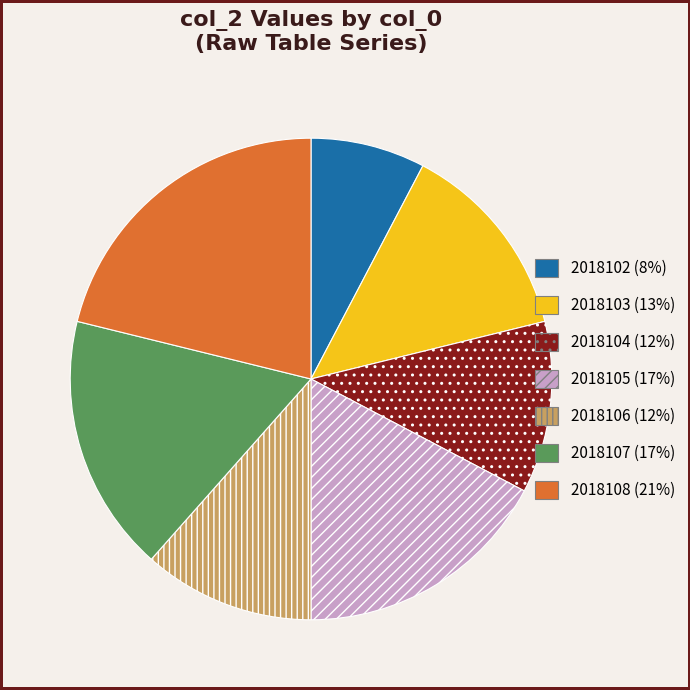

How many segments does this pie chart have?

7